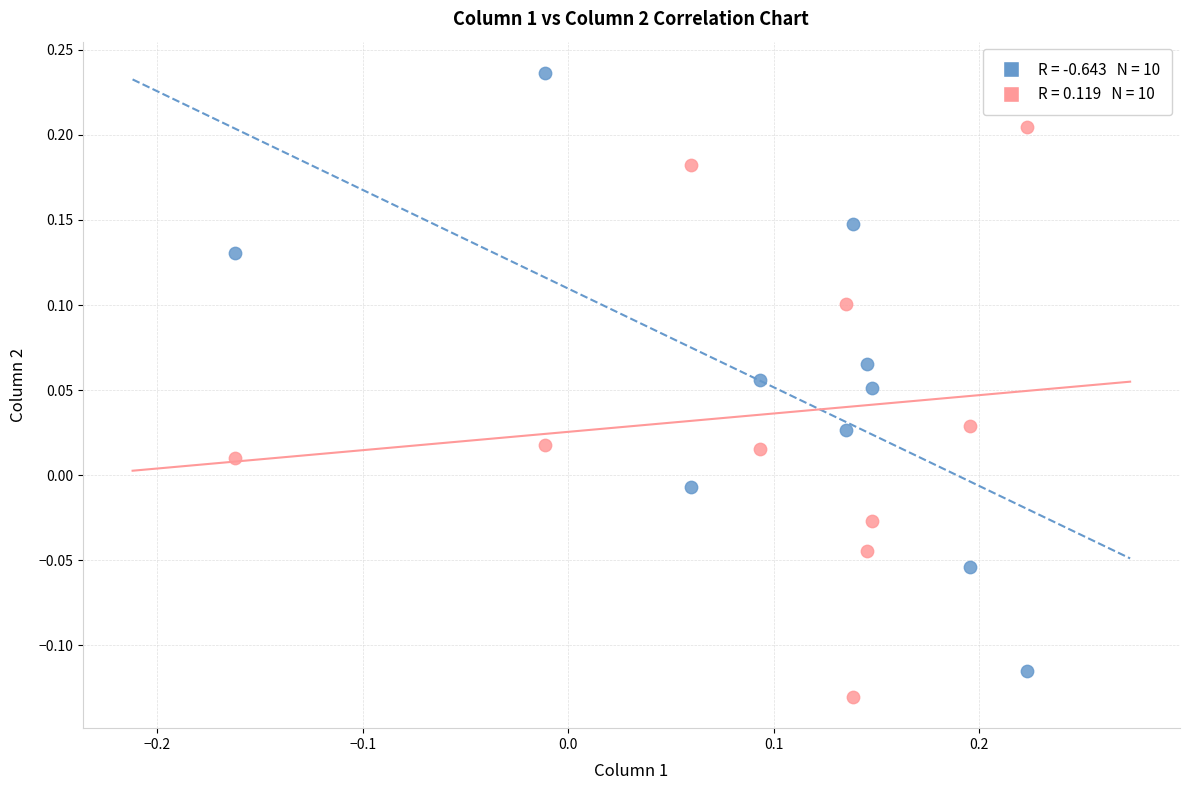

Across all data points, what is the range of Y values (max minus min)?

0.4